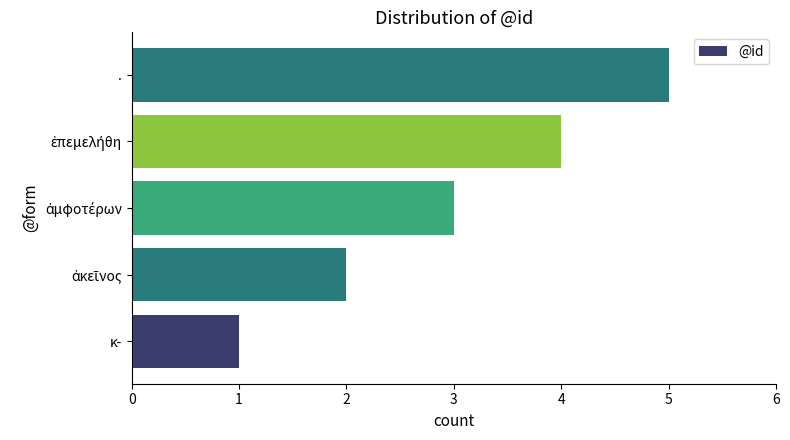

What is the maximum value shown in the chart?

5